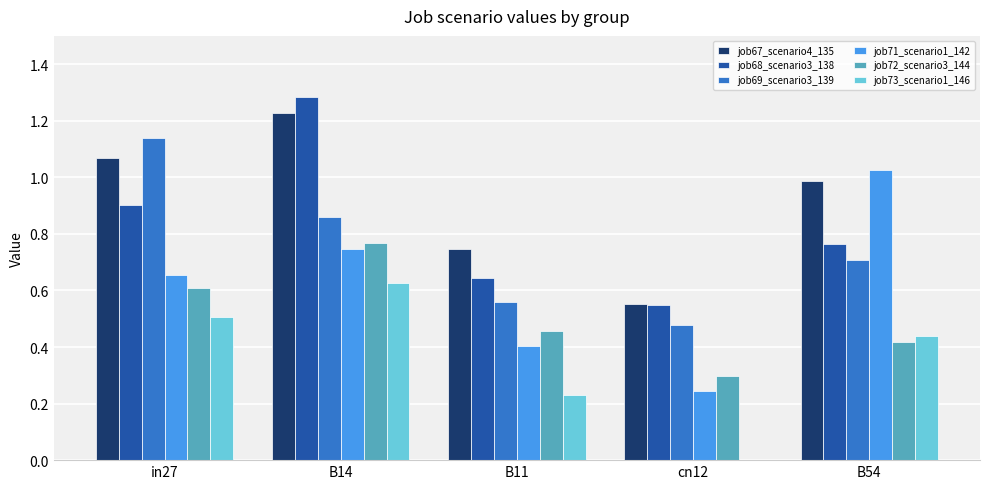

Between in27 and B11, which series saw the biggest shift?

job69_scenario3_139